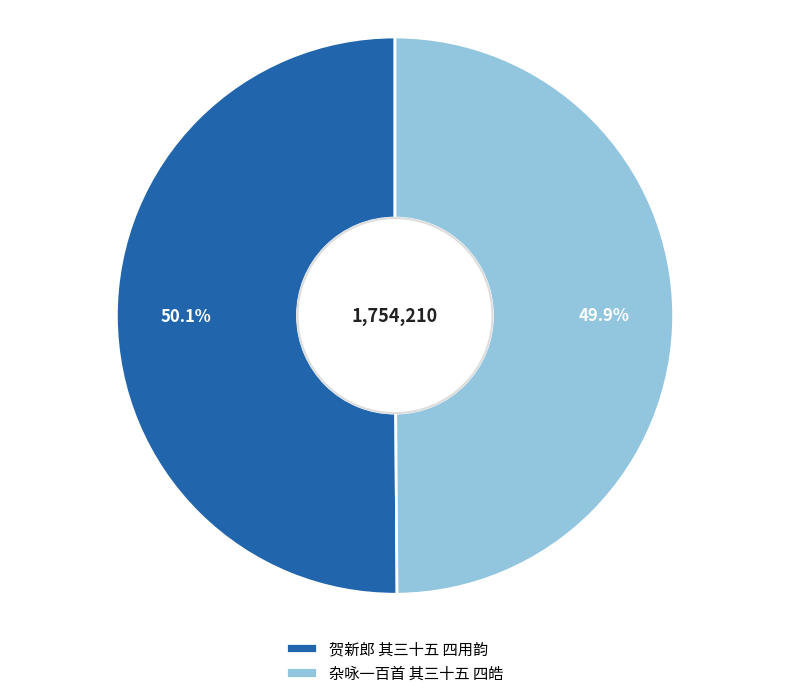

Is it true that 贺新郎 其三十五 四用韵 is 57% of the pie?

False